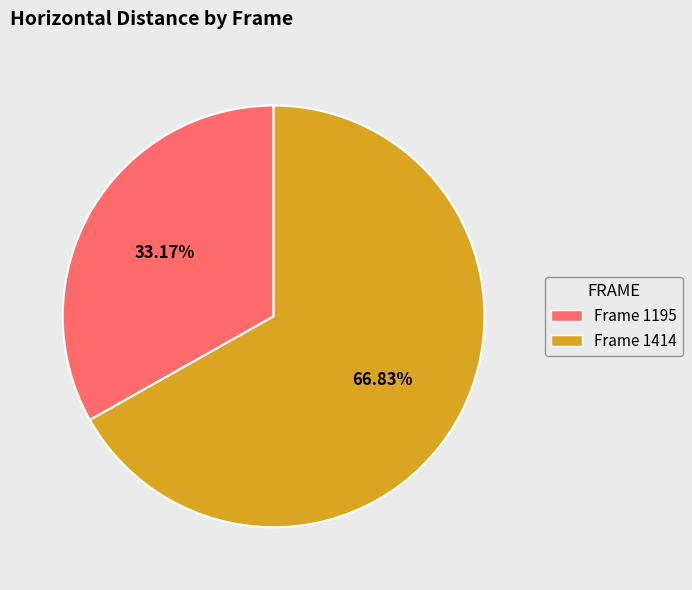

Is there any slice that represents more than half of the pie?

Yes